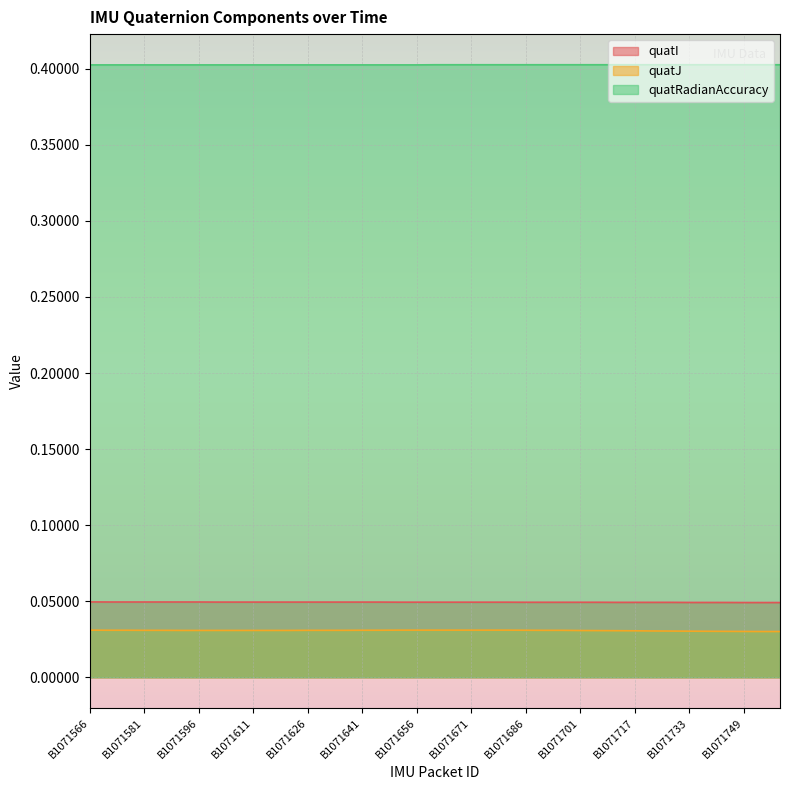

List the series in order of their peak value, lowest first.

quatJ, quatI, quatRadianAccuracy